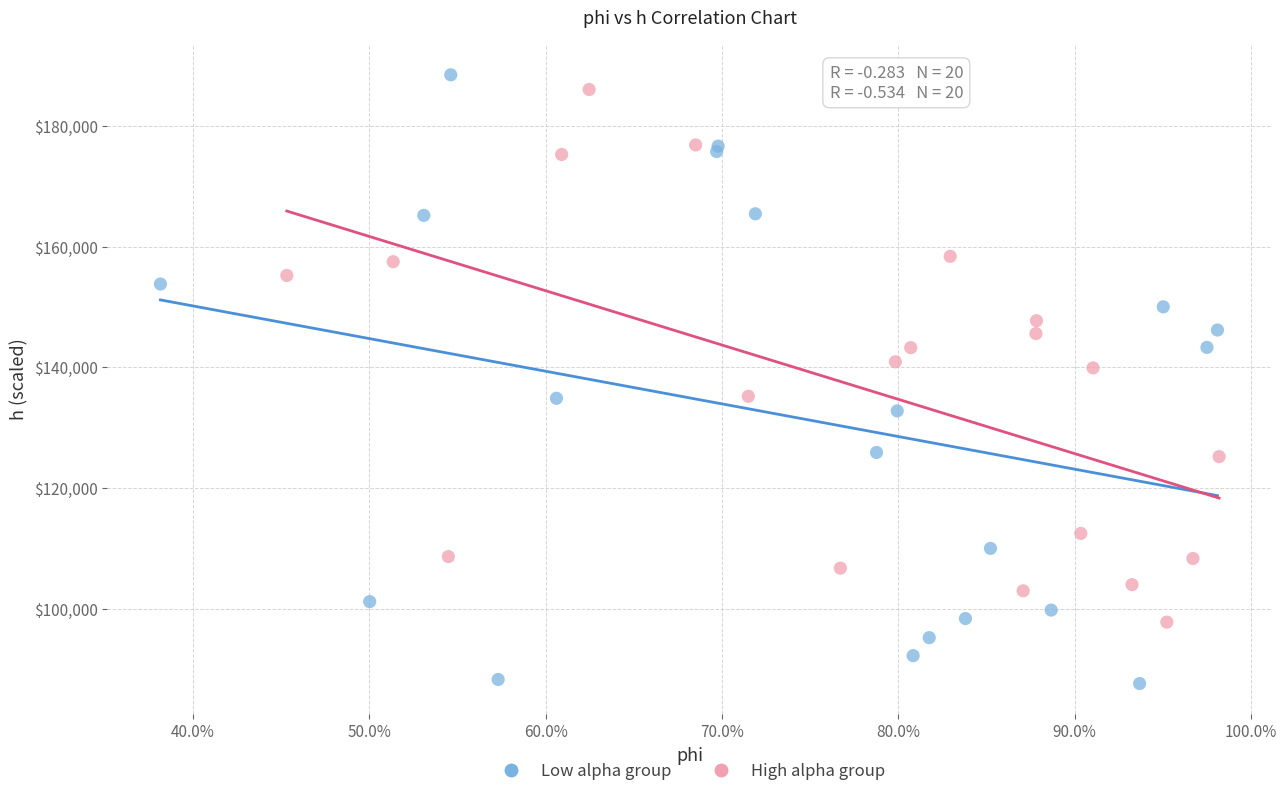

What are all the series names shown in the legend?

Low alpha group, High alpha group